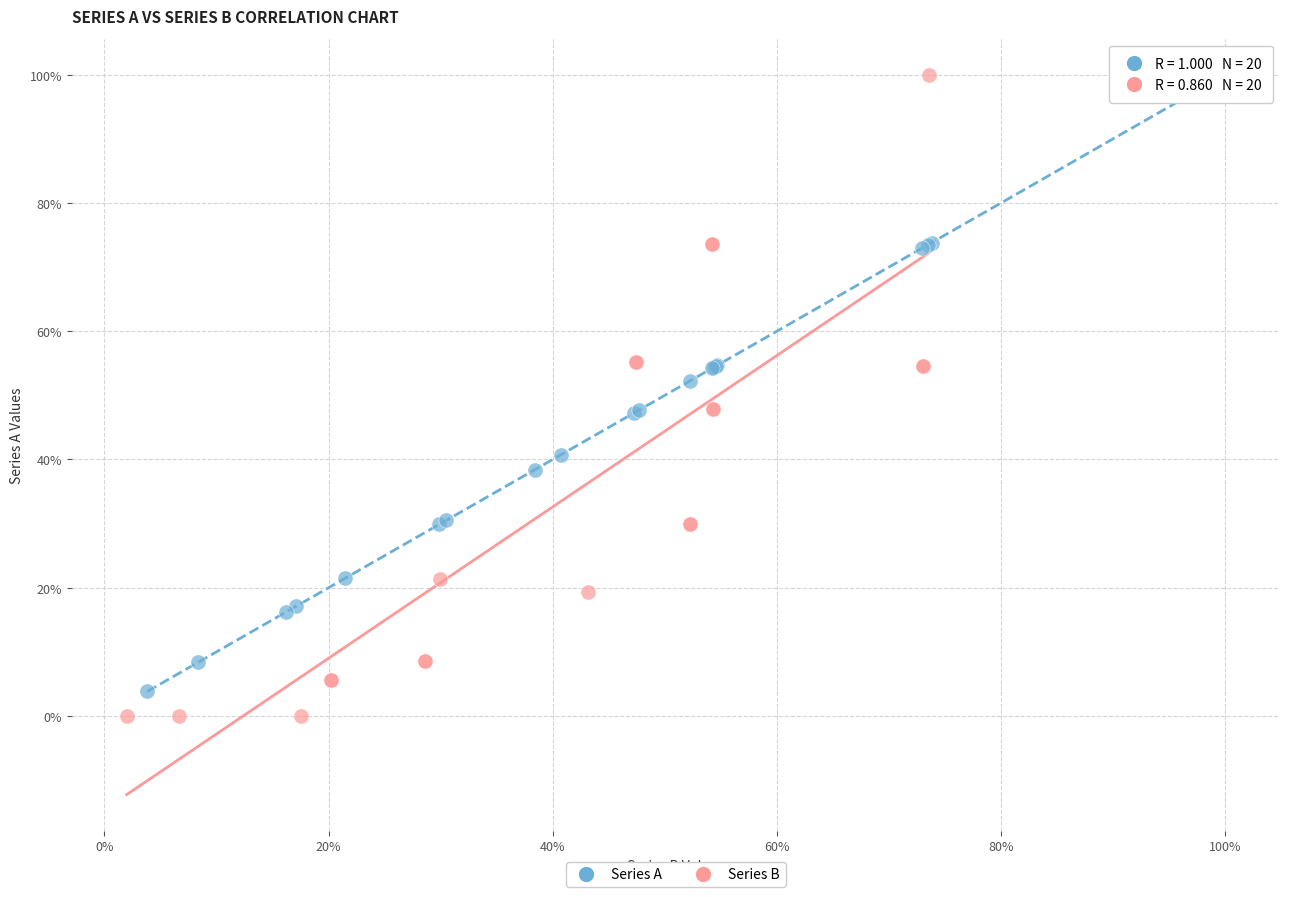

What are all the series names shown in the legend?

Series A, Series B